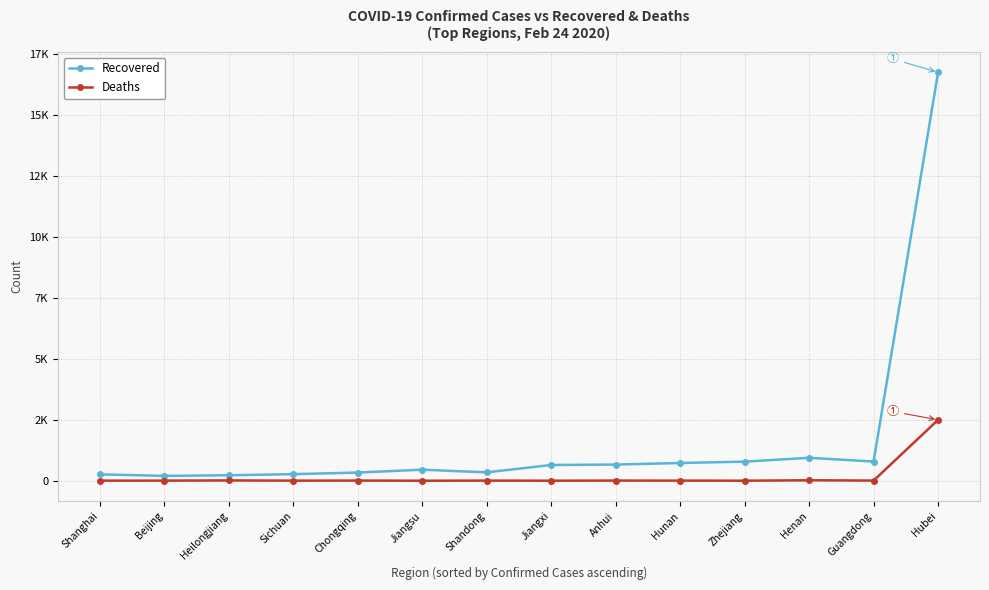

Does the chart have visible grid lines?

Yes